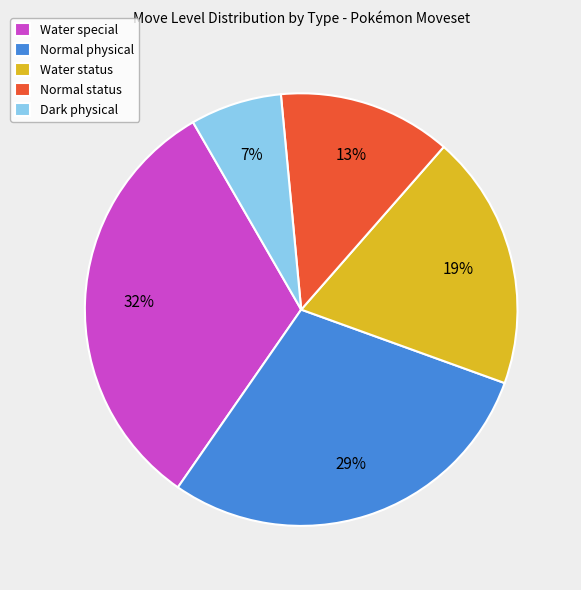

Is it true that Water status is 13% of the pie?

False